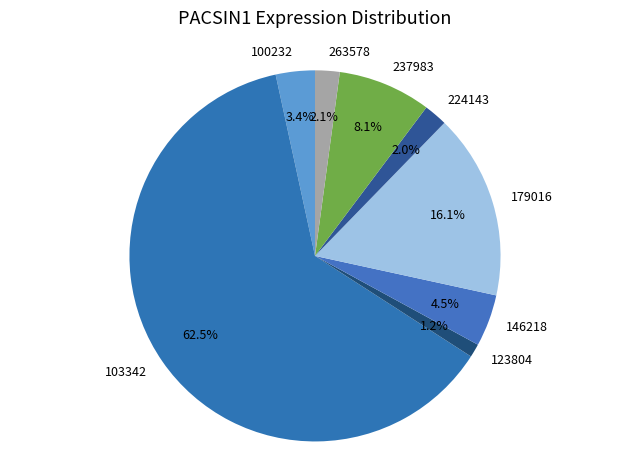

Combined, do 146218 and 179016 account for over 50%?

No